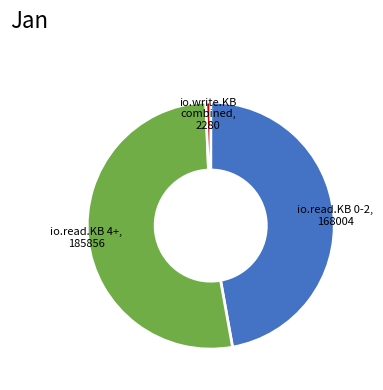

Is there a majority slice in this chart?

Yes